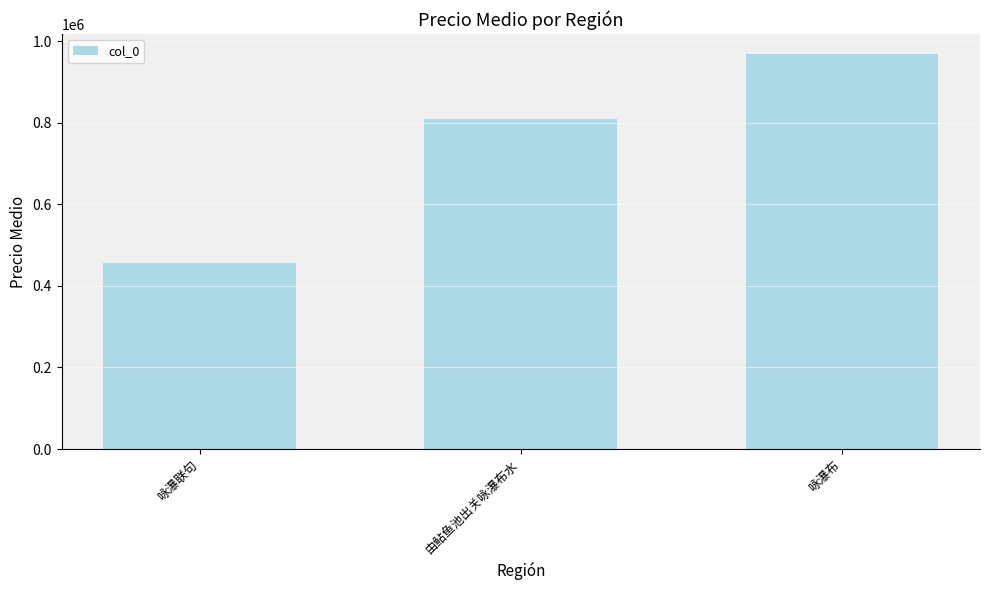

Reading left to right, what are all the values shown in this chart?

456850	809212	969328